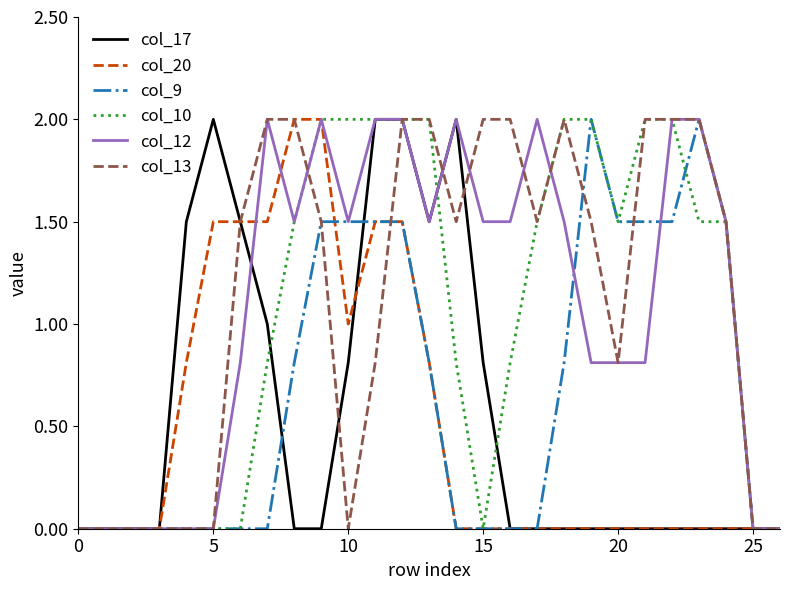

What is the highest value of the col_12 series?

2.0